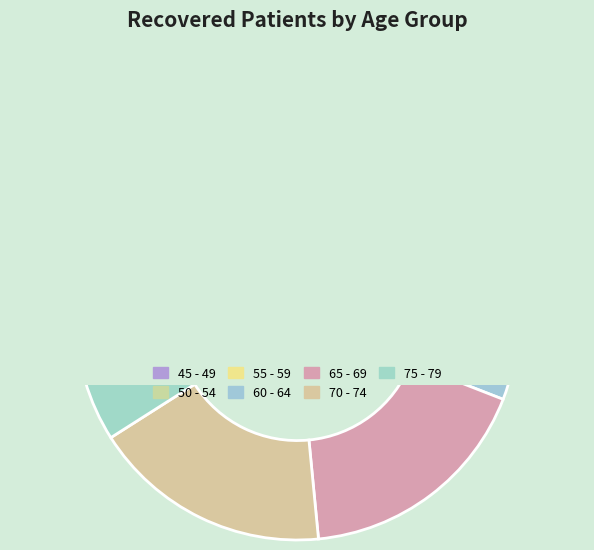

Approximately how many times larger is the value at 55 - 59 compared to 70 - 74?

0.9